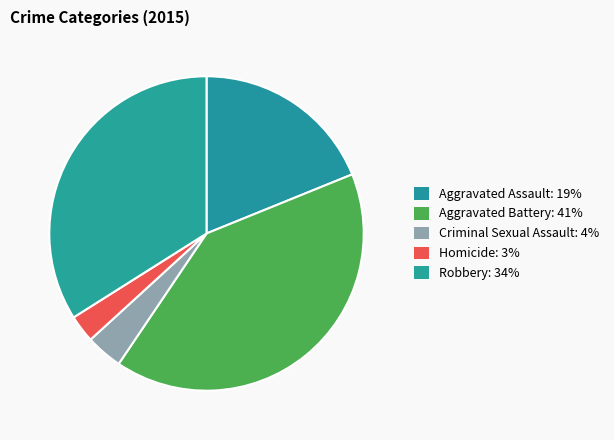

How many slices are in this pie chart?

5